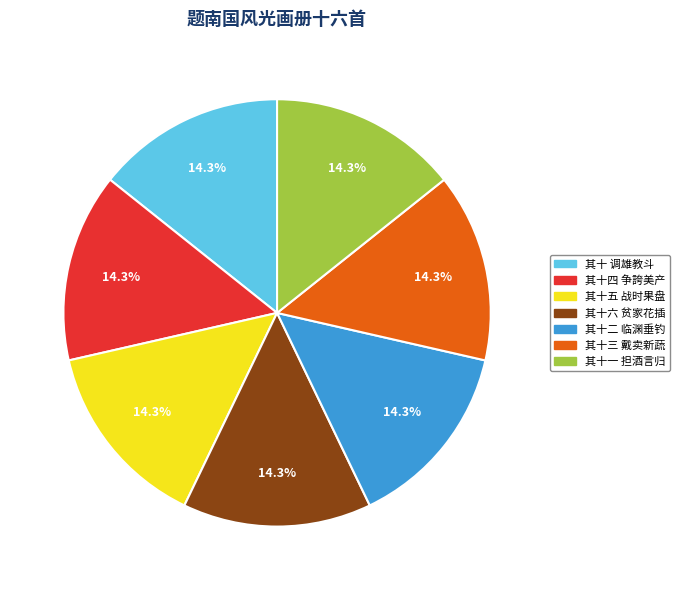

Is 其十四 争誇美产 the majority of the pie?

No